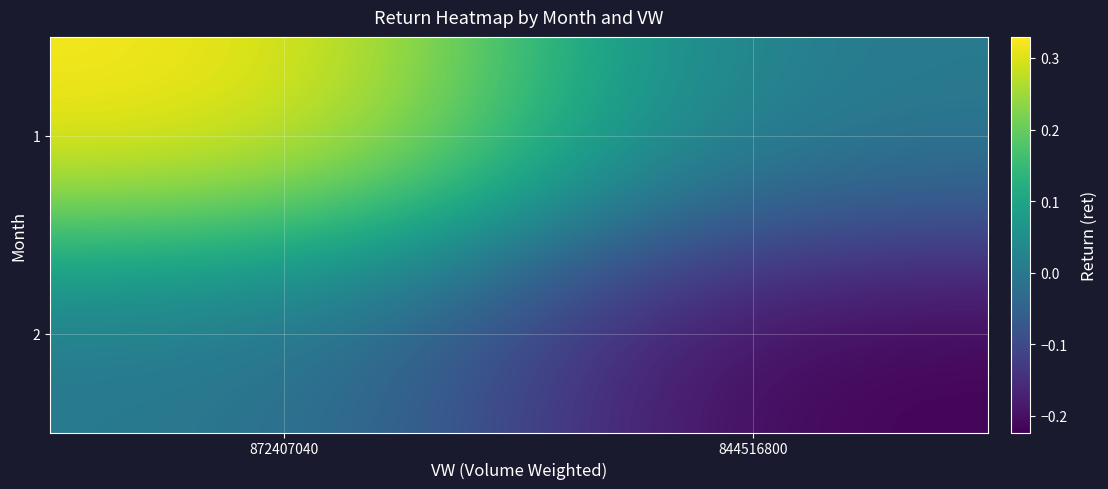

What is the total value across all series at 844516800?

-0.2